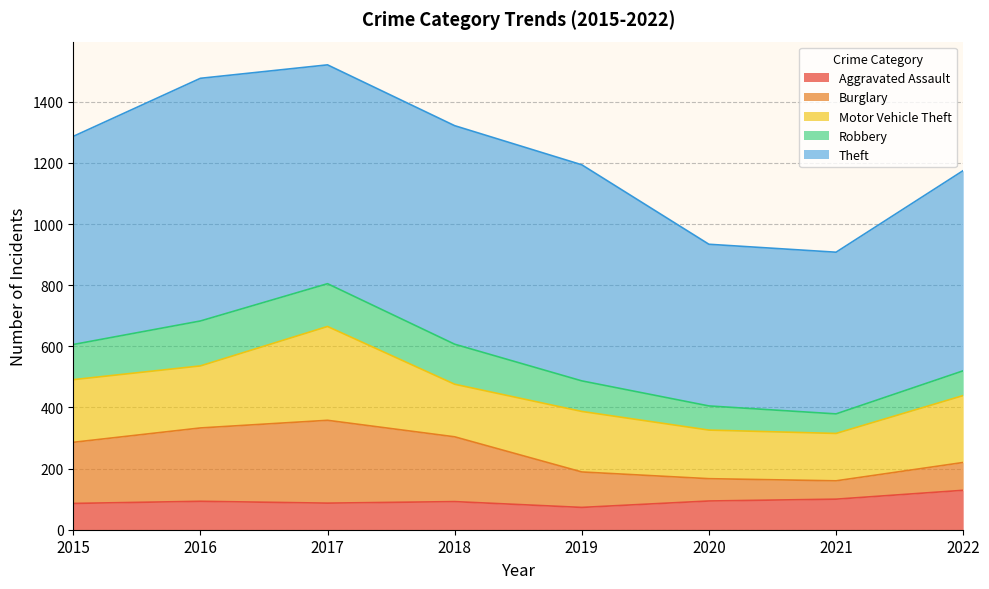

The value of Theft at 2016 is 794. True or false?

True